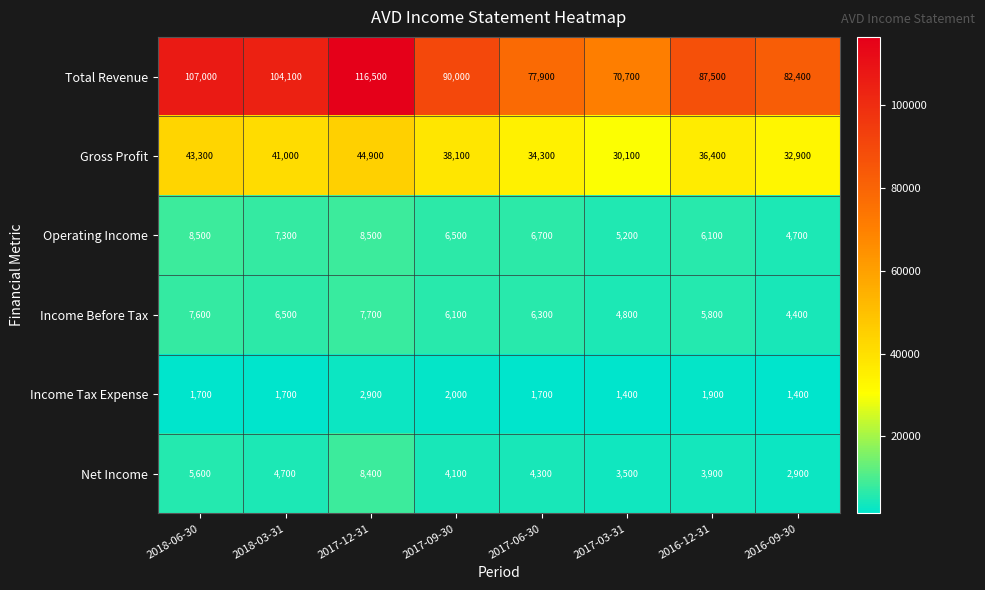

The value of Income Tax Expense at 2018-03-31 is 1700. True or false?

True